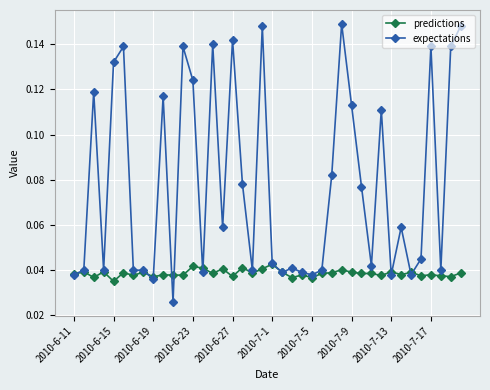

Which series has the largest total across all categories?

expectations